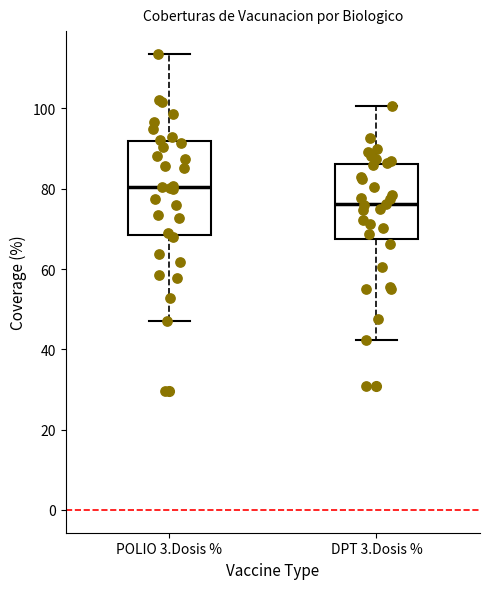

Reading left to right, transcribe this box plot: for each box, give where its median line is, the range the box spans, and where its two whiskers end, as read against the y-axis. The values are not printed on the chart, so give them approximately, as read against the axis.

POLIO 3.Dosis %: median 80, box 68 to 92, whiskers 48 to 114
DPT 3.Dosis %: median 76, box 68 to 86, whiskers 42 to 100